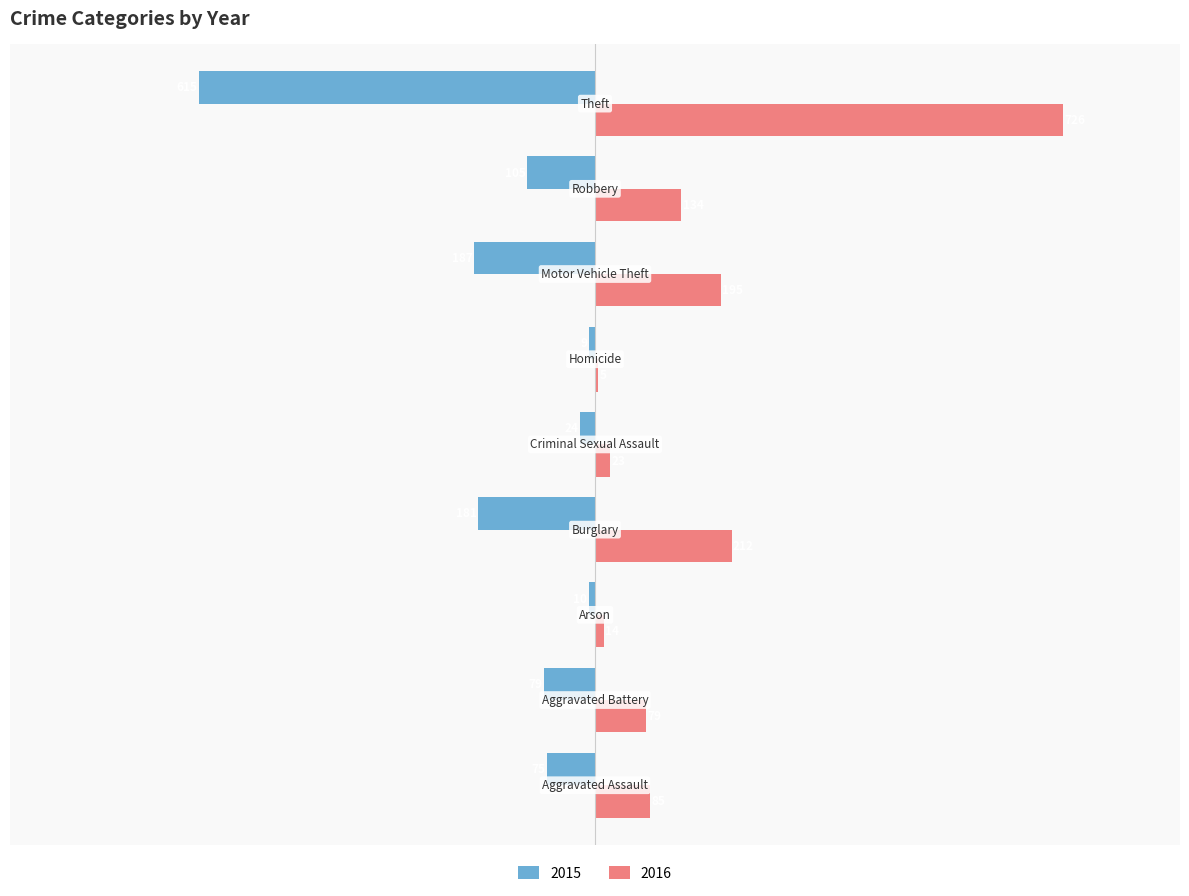

Which series has the largest total across all categories?

2016